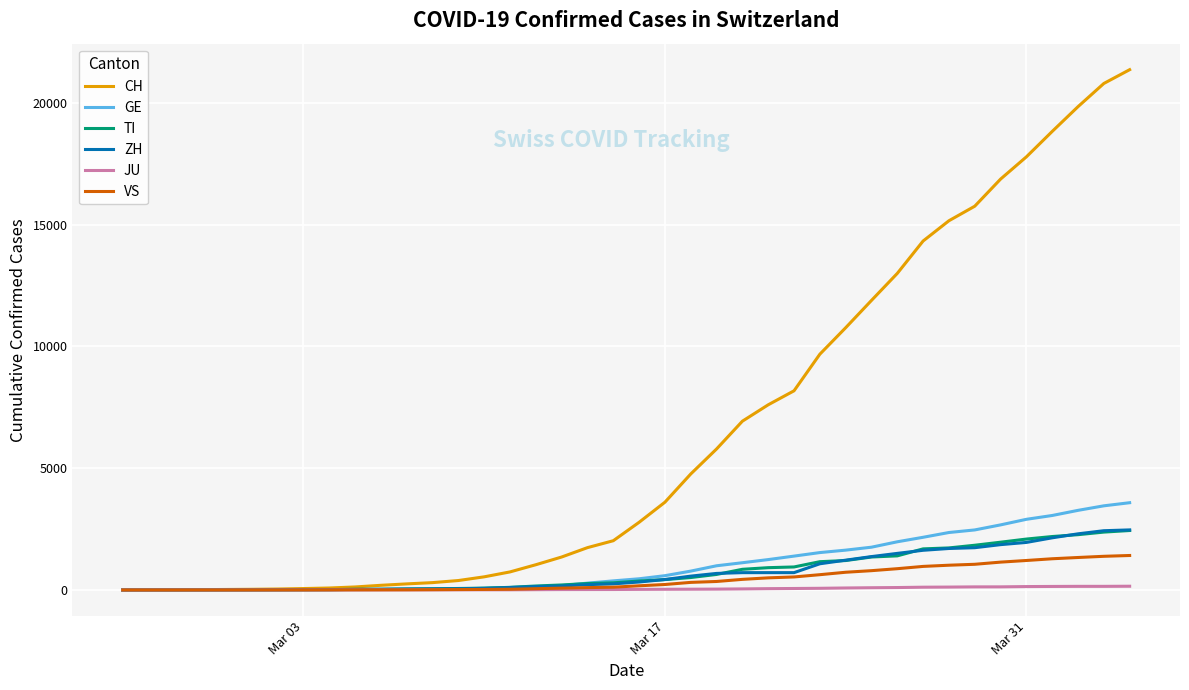

Which series has the largest total across all categories?

CH